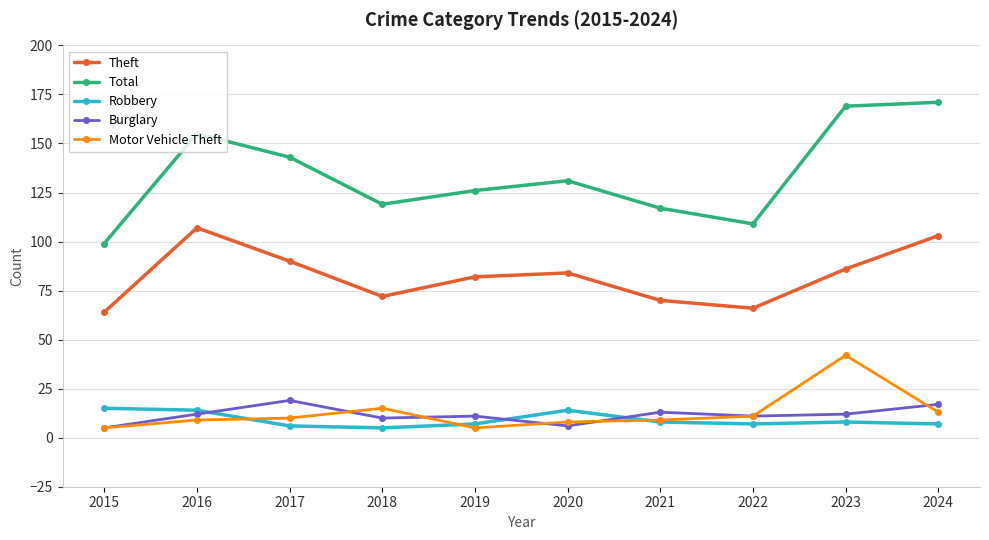

Rank the series by their maximum value, from highest to lowest.

Total, Theft, Motor Vehicle Theft, Burglary, Robbery